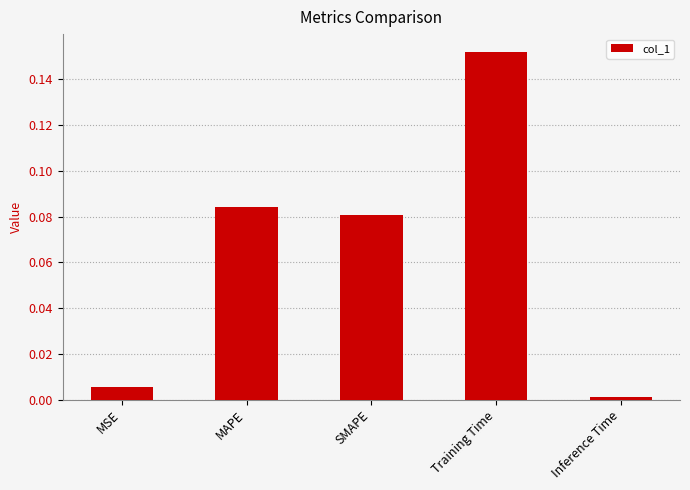

The chart shows a value of 0.0 at MAPE. True or false?

False